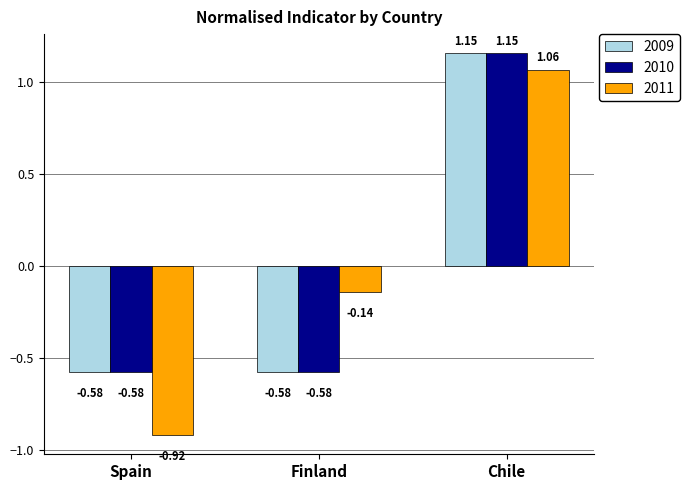

List the labels in order of 2011 value, largest first.

Chile, Finland, Spain